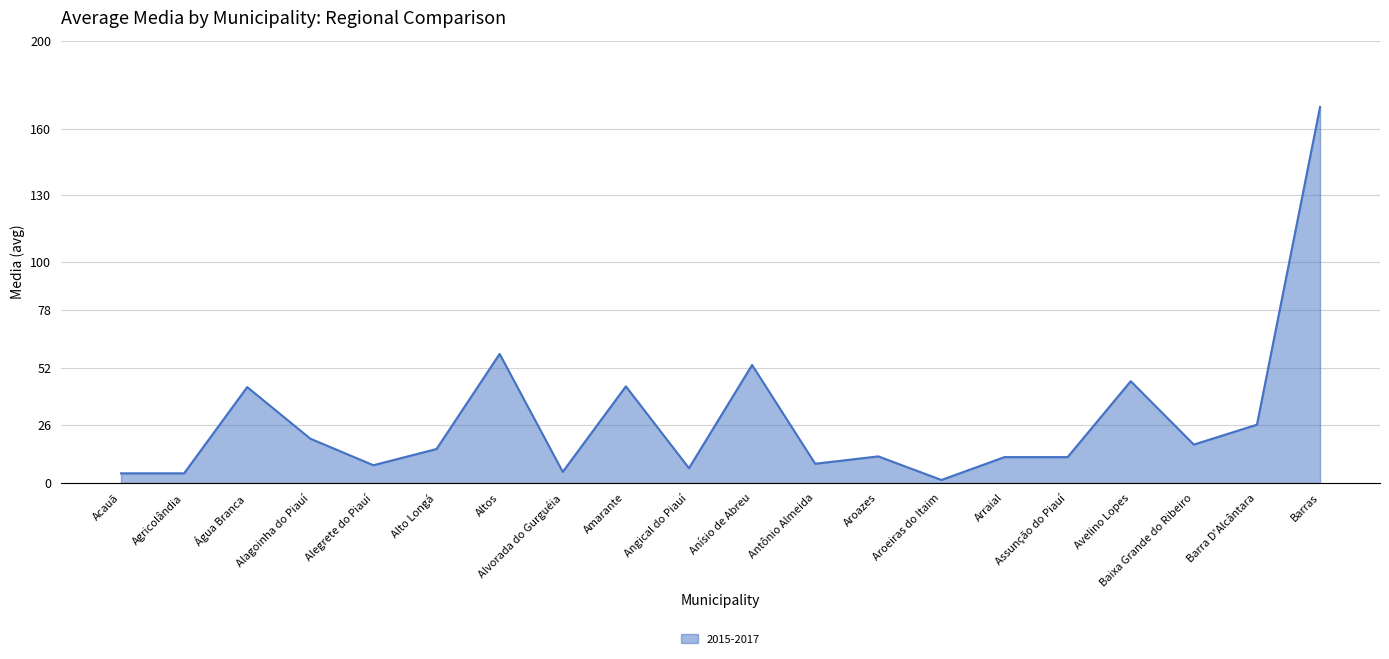

At which label is the value closest to 85?

Altos